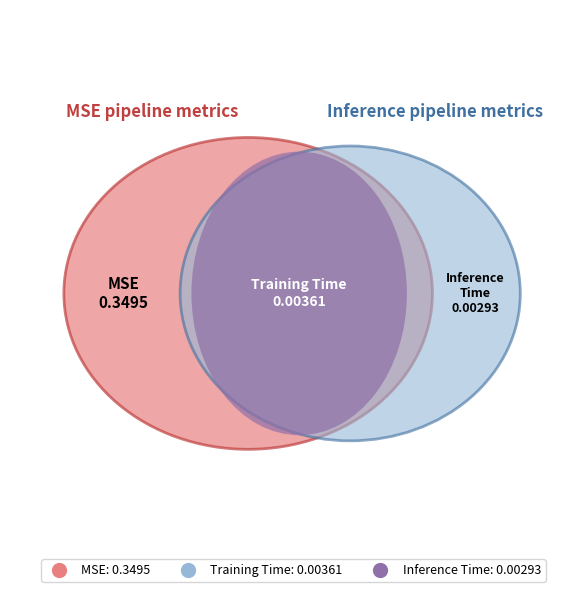

How many slices are in this pie chart?

3